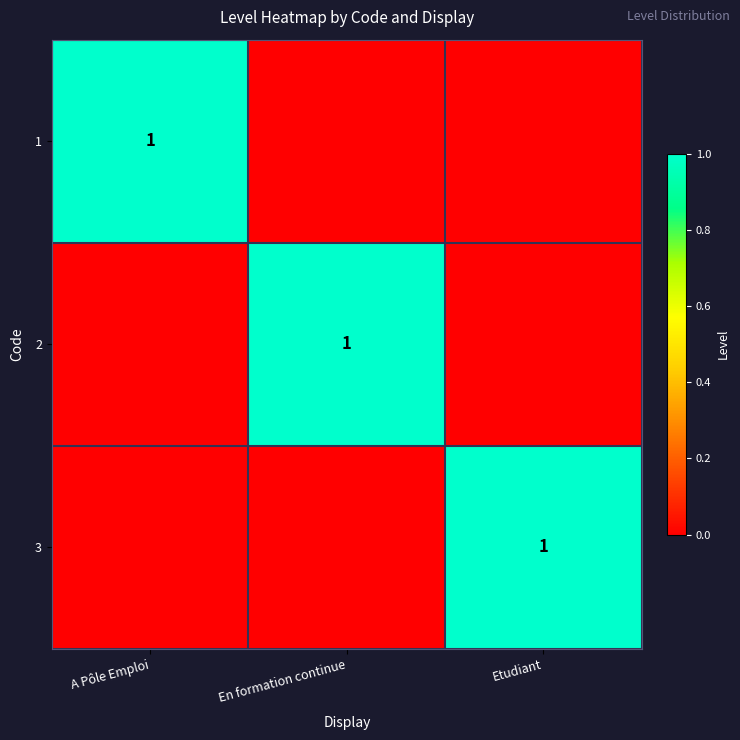

True or false: 1 has a value of 1 at A Pôle Emploi.

True